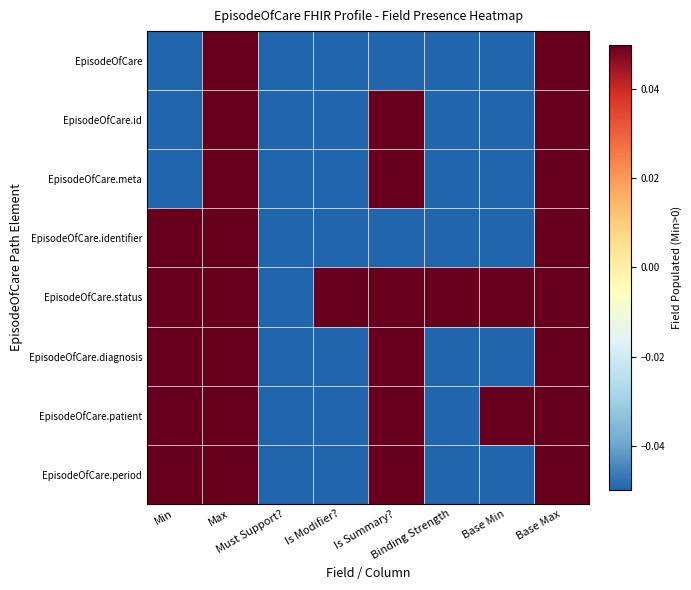

Reading left to right, extract all data points from this chart.

EpisodeOfCare: Min=-0.1	Max=0.1	Must Support?=-0.1	Is Modifier?=-0.1	Is Summary?=-0.1	Binding Strength=-0.1	Base Min=-0.1	Base Max=0.1
EpisodeOfCare.id: Min=-0.1	Max=0.1	Must Support?=-0.1	Is Modifier?=-0.1	Is Summary?=0.1	Binding Strength=-0.1	Base Min=-0.1	Base Max=0.1
EpisodeOfCare.meta: Min=-0.1	Max=0.1	Must Support?=-0.1	Is Modifier?=-0.1	Is Summary?=0.1	Binding Strength=-0.1	Base Min=-0.1	Base Max=0.1
EpisodeOfCare.identifier: Min=0.1	Max=0.1	Must Support?=-0.1	Is Modifier?=-0.1	Is Summary?=-0.1	Binding Strength=-0.1	Base Min=-0.1	Base Max=0.1
EpisodeOfCare.status: Min=0.1	Max=0.1	Must Support?=-0.1	Is Modifier?=0.1	Is Summary?=0.1	Binding Strength=0.1	Base Min=0.1	Base Max=0.1
EpisodeOfCare.diagnosis: Min=0.1	Max=0.1	Must Support?=-0.1	Is Modifier?=-0.1	Is Summary?=0.1	Binding Strength=-0.1	Base Min=-0.1	Base Max=0.1
EpisodeOfCare.patient: Min=0.1	Max=0.1	Must Support?=-0.1	Is Modifier?=-0.1	Is Summary?=0.1	Binding Strength=-0.1	Base Min=0.1	Base Max=0.1
EpisodeOfCare.period: Min=0.1	Max=0.1	Must Support?=-0.1	Is Modifier?=-0.1	Is Summary?=0.1	Binding Strength=-0.1	Base Min=-0.1	Base Max=0.1